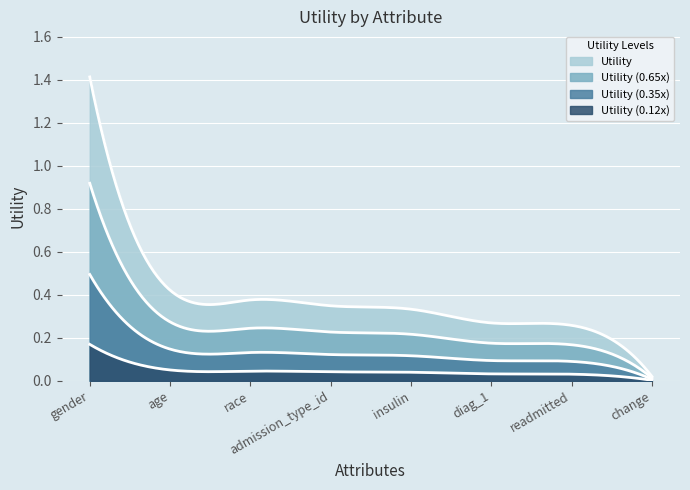

What is the value of the 5th point from the left?

0.3